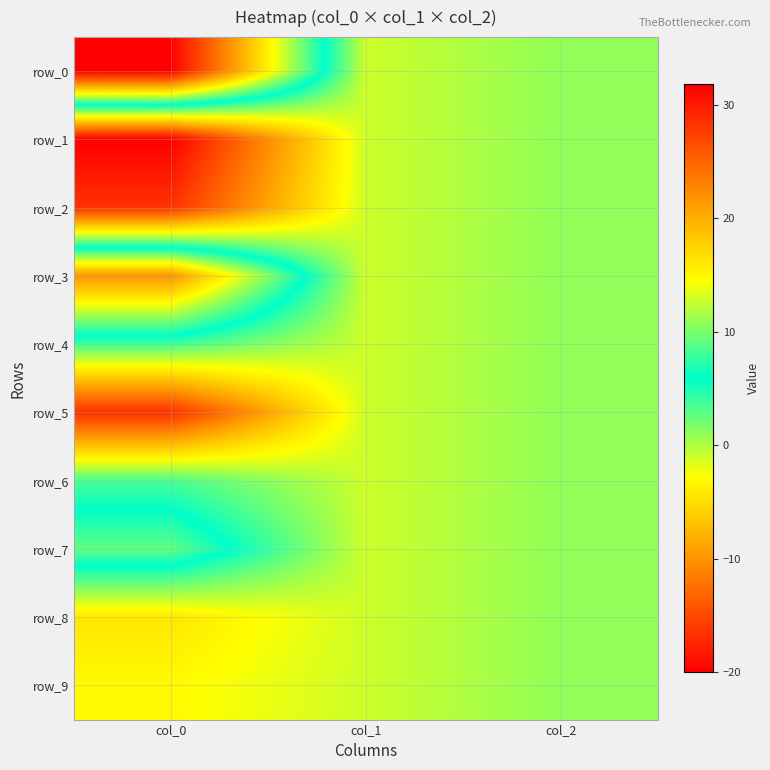

What is the average value of the row_2 series?

-5.5